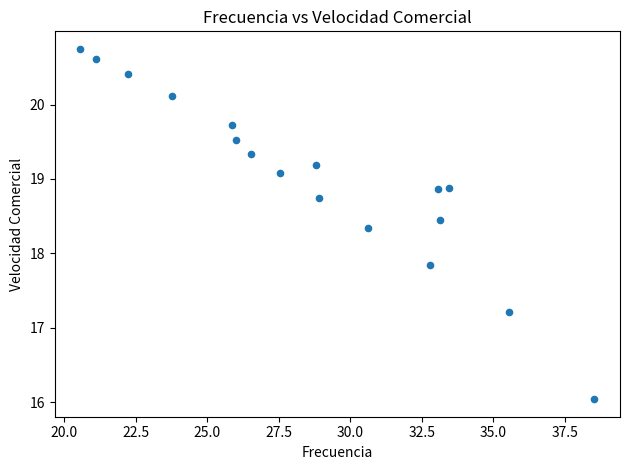

What is the range of X values (max minus min)?

18.0